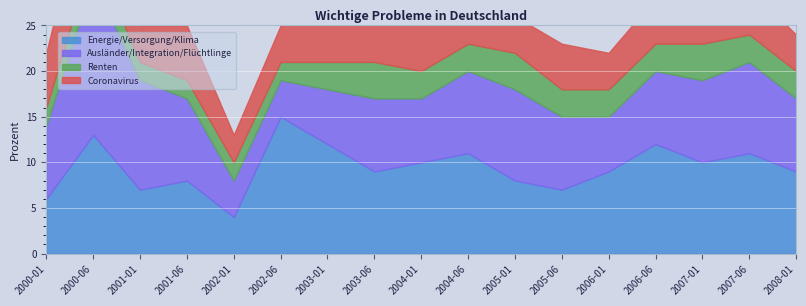

What are all the series names shown in the legend?

Energie/Versorgung/Klima, Ausländer/Integration/Flüchtlinge, Renten, Coronavirus